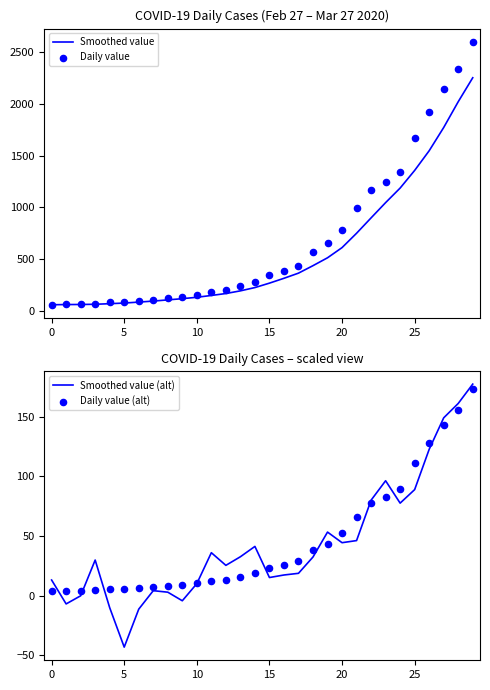

Which series contains the highest Y value?

Daily value